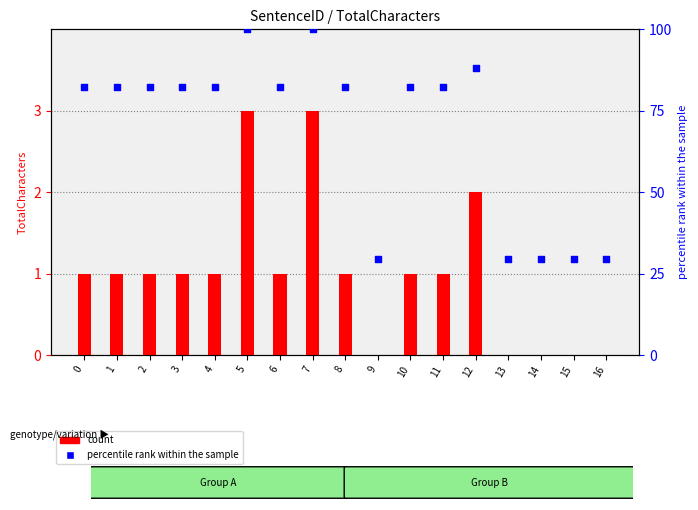

Is the value of count at 12 greater than the value of percentile rank within the sample at 10?

No